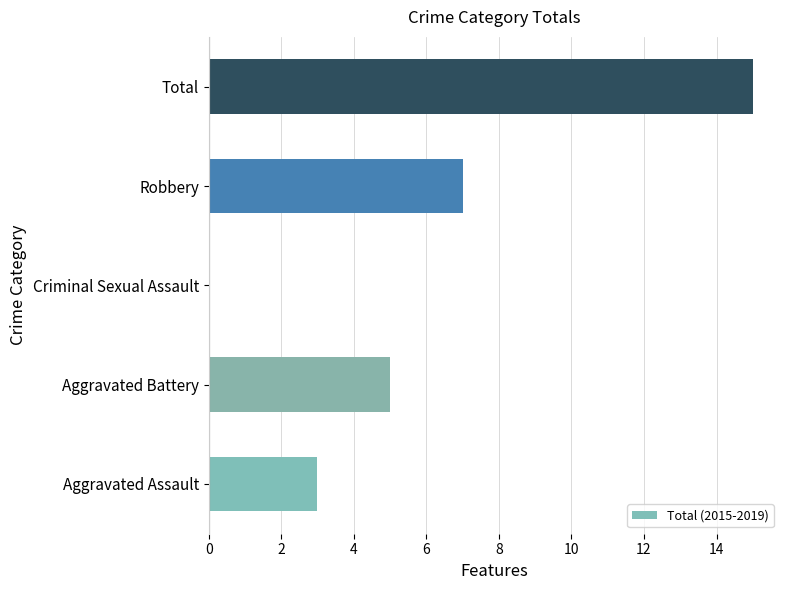

Between Robbery and Aggravated Assault, which is larger?

Robbery